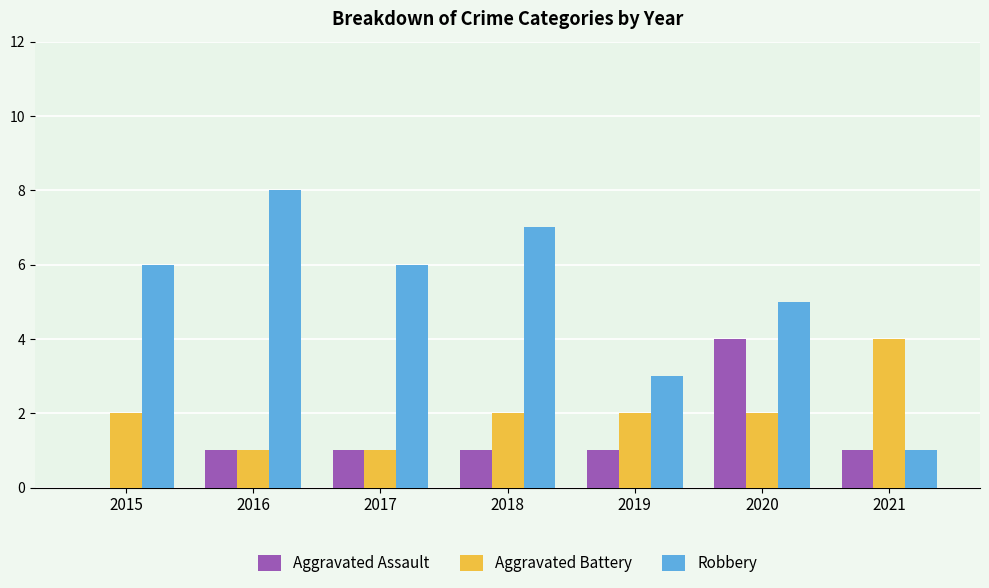

How many categories are shown in the chart?

7